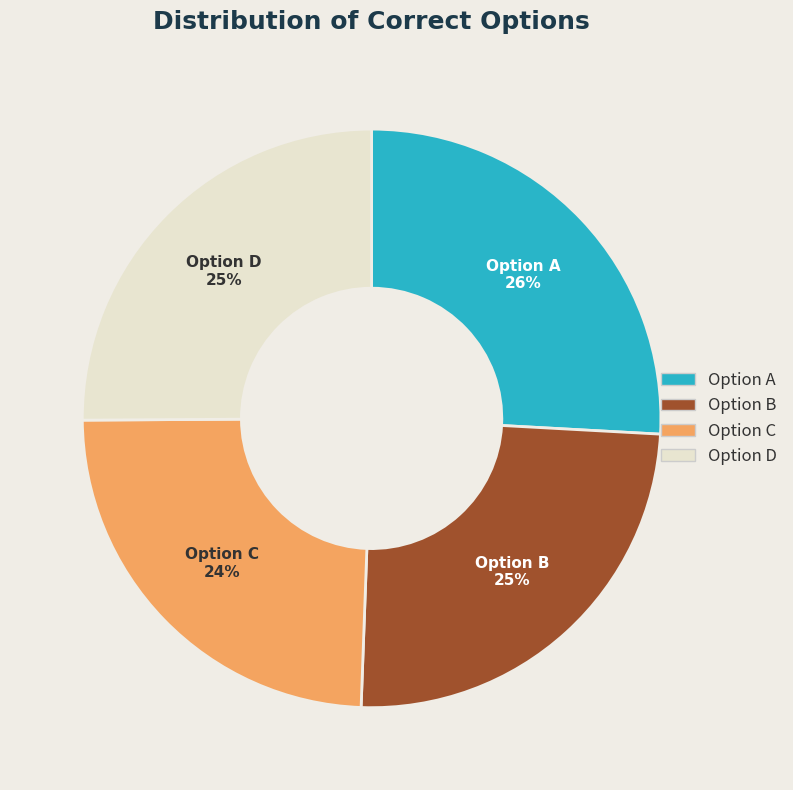

How many slices are in this pie chart?

4